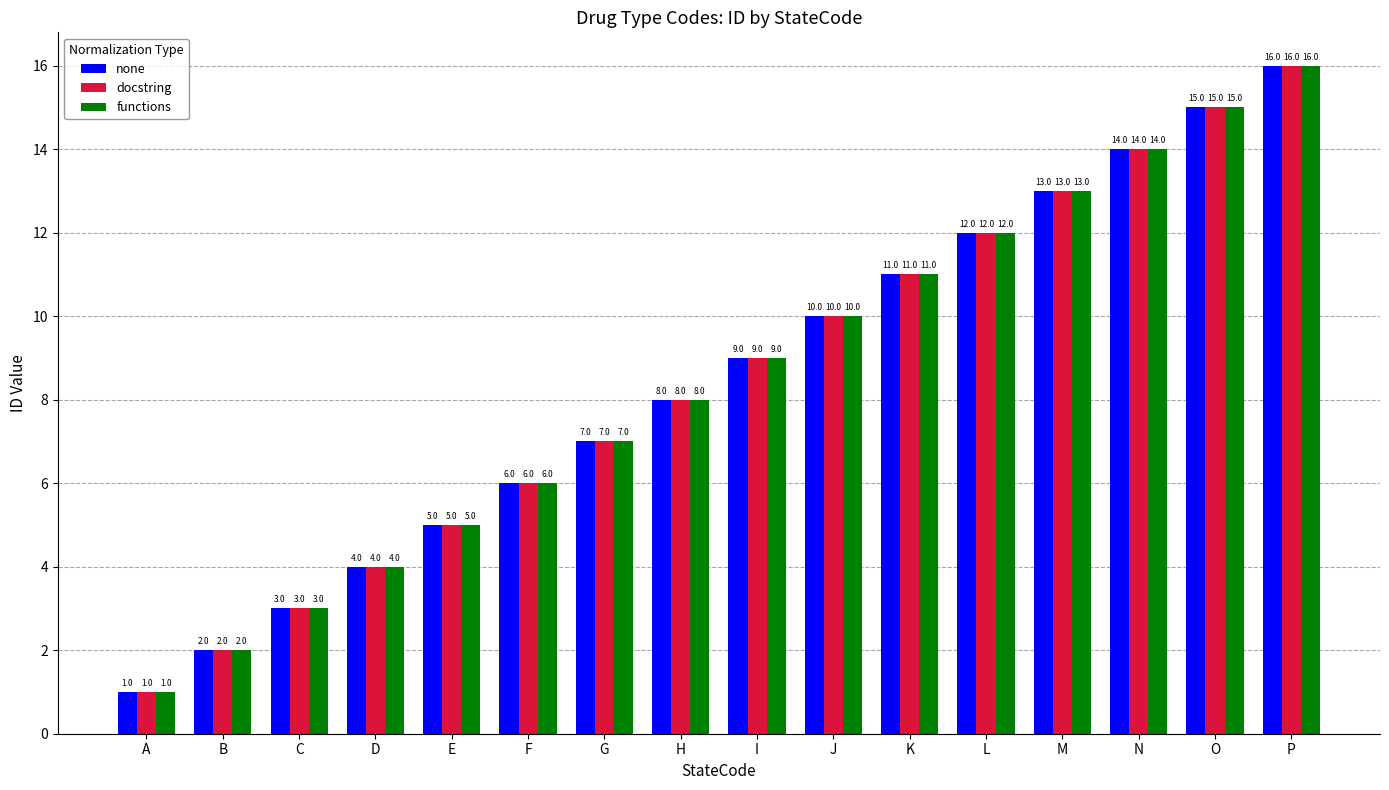

What are all the series names shown in the legend?

none, docstring, functions